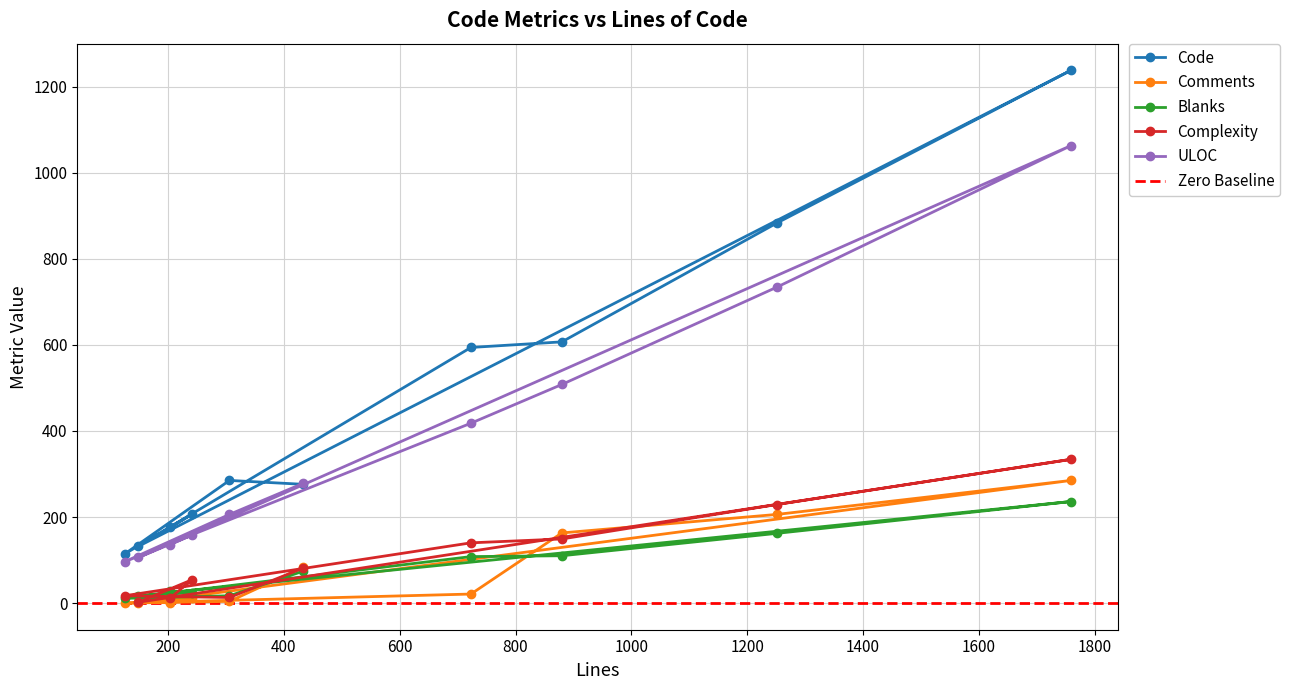

Reading left to right, extract all data points from this chart.

Code: 433=276	306=285	125=114	723=594	880=607	1251=883	1759=1238	149=132	241=206	204=177
Comments: 433=83	306=4	125=0	723=21	880=163	1251=206	1759=285	149=0	241=11	204=0
Blanks: 433=74	306=17	125=11	723=108	880=110	1251=162	1759=236	149=17	241=24	204=27
Complexity: 433=81	306=13	125=17	723=140	880=149	1251=229	1759=334	149=2	241=54	204=12
ULOC: 433=278	306=206	125=96	723=418	880=508	1251=734	1759=1063	149=106	241=158	204=136